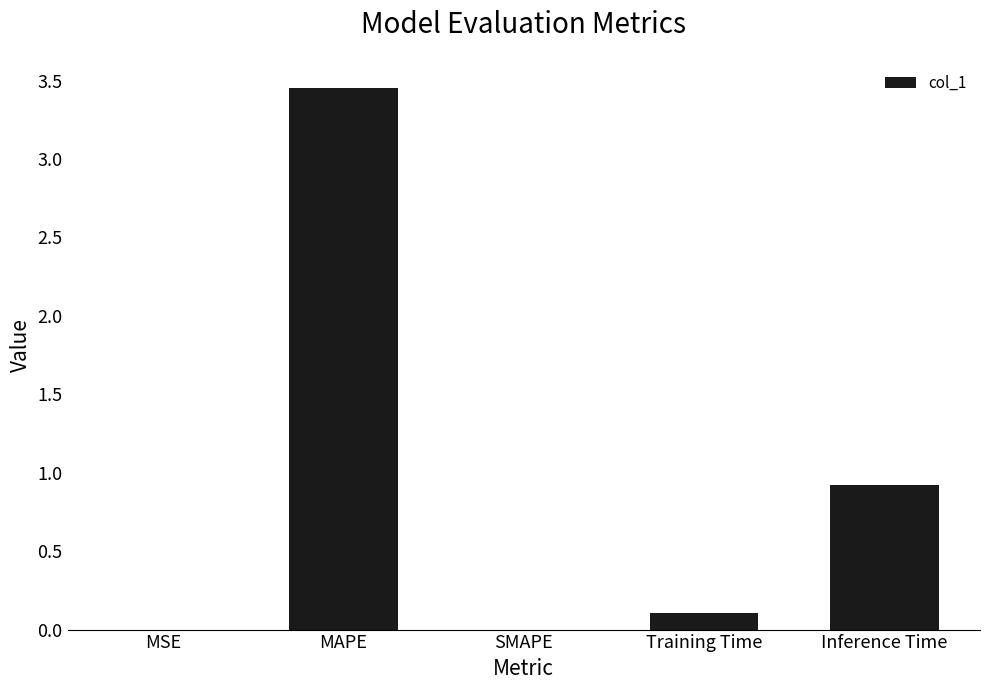

Between MSE and MAPE, which is larger?

MAPE